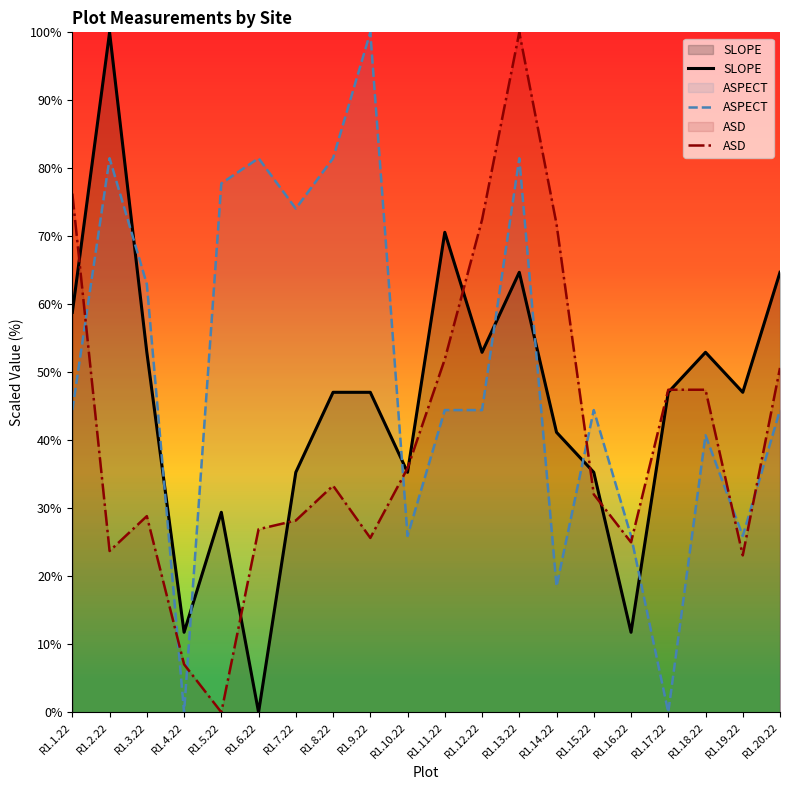

At how many categories does at least one series exceed 17?

19